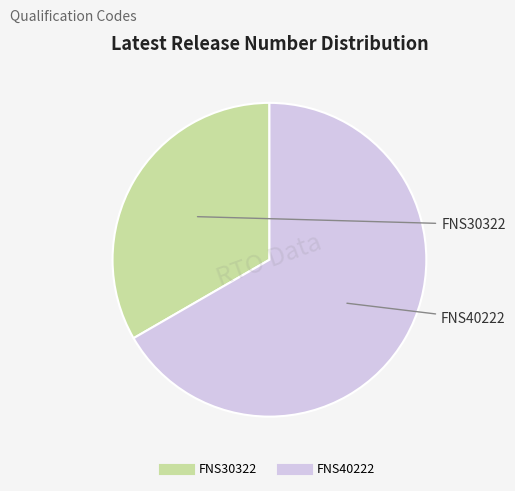

Rank the categories by value from highest to lowest.

FNS40222, FNS30322